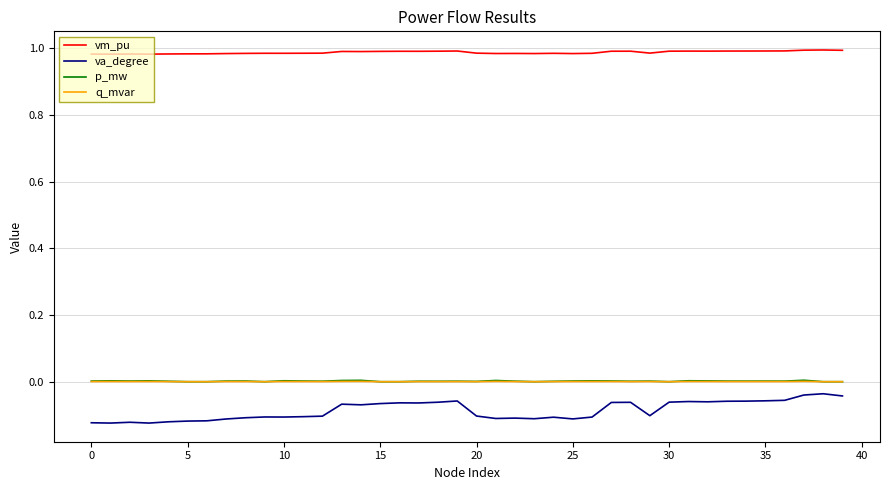

True or false: vm_pu and q_mvar cross at least once.

False